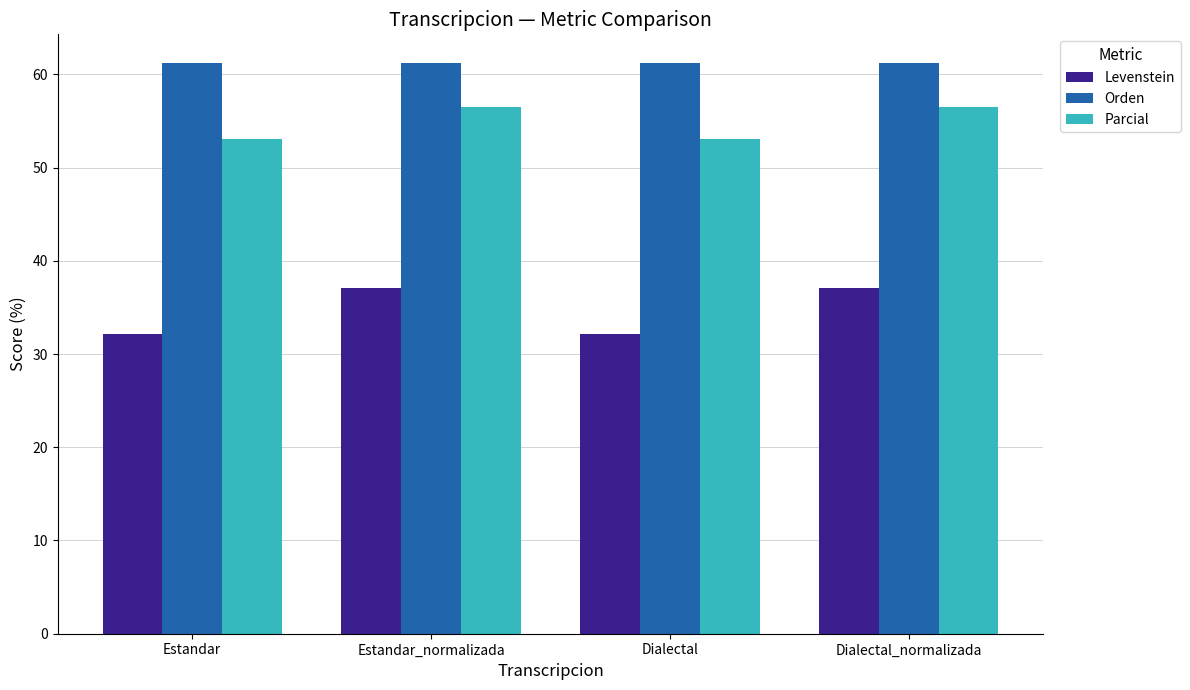

Is it true that Parcial equals 76.7 at Dialectal?

False